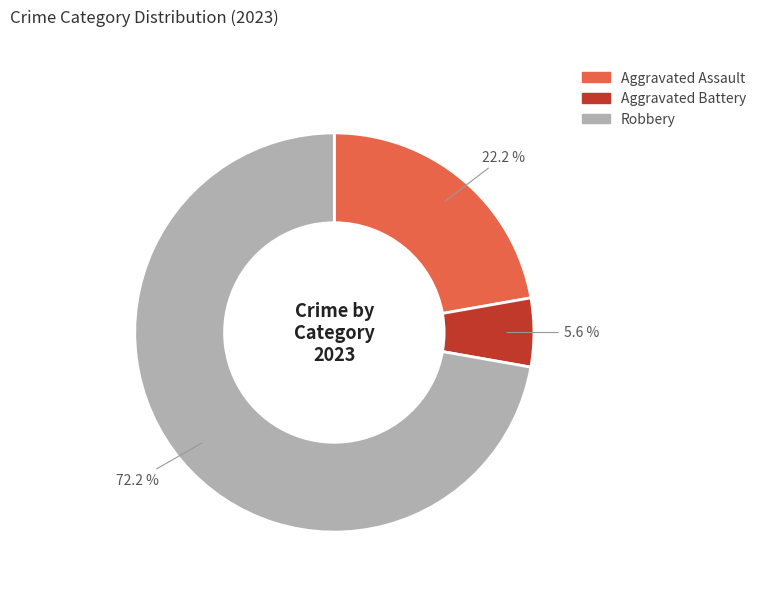

Is there a majority slice in this chart?

Yes